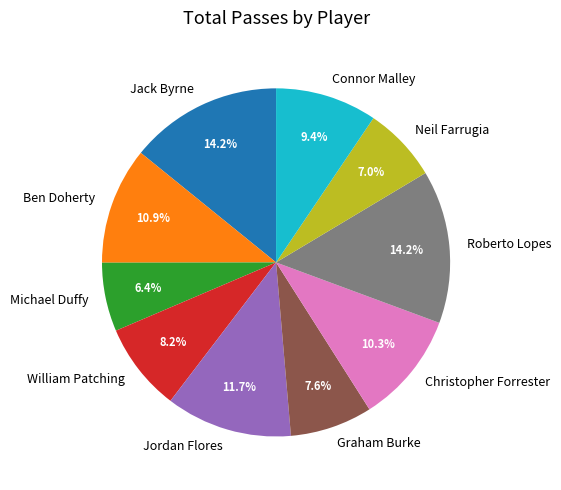

What portion of the pie excludes Neil Farrugia?

93.0%